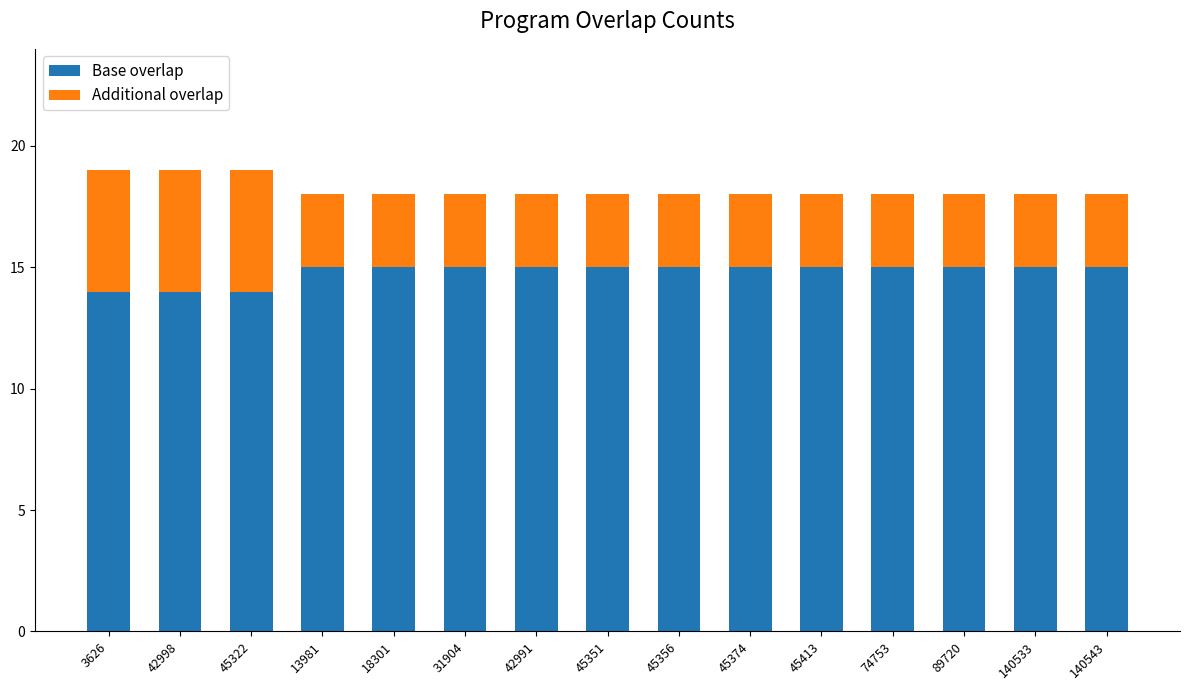

What is the minimum value for Base overlap?

14